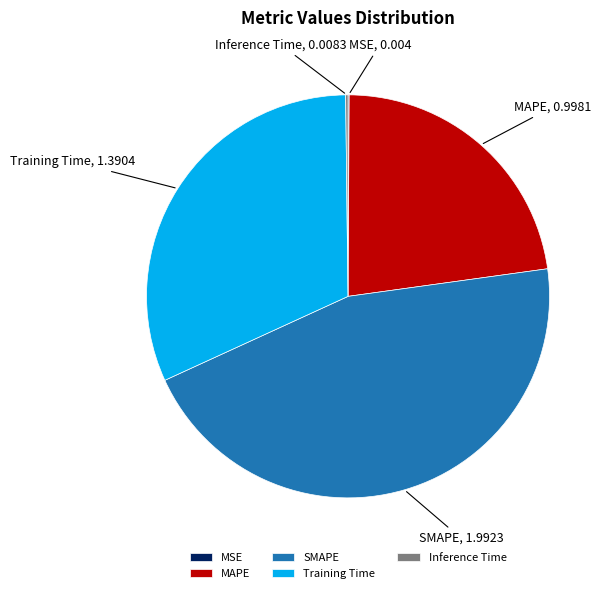

Between SMAPE and Training Time, which is larger?

SMAPE